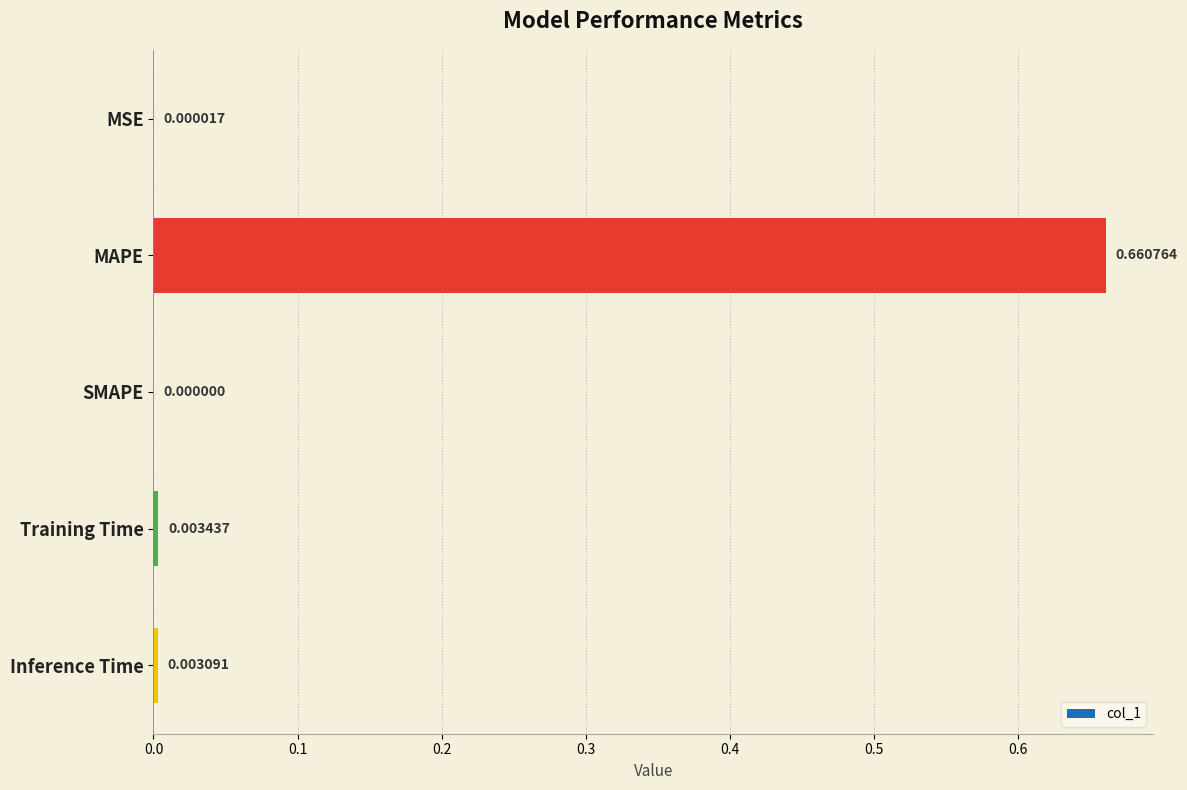

Which label corresponds to the largest value in the chart?

MAPE